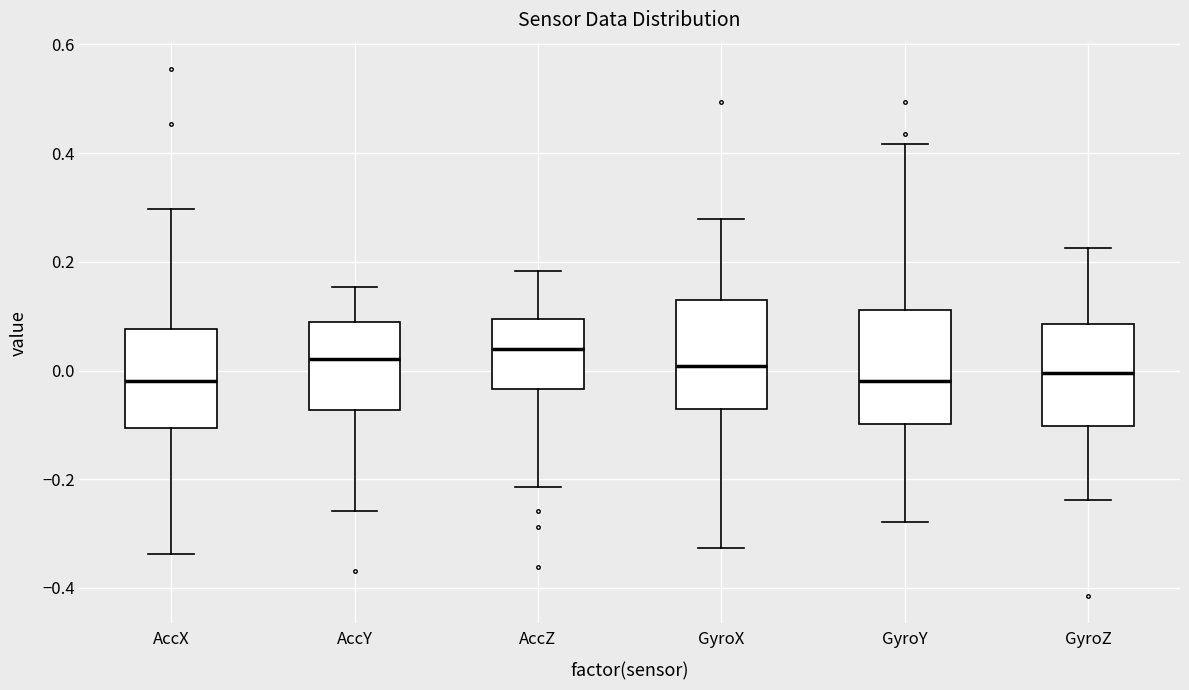

Where is the lower edge of the box for GyroZ on the y-axis? The values are not printed on the chart, so give them approximately, as read against the axis.

-0.10